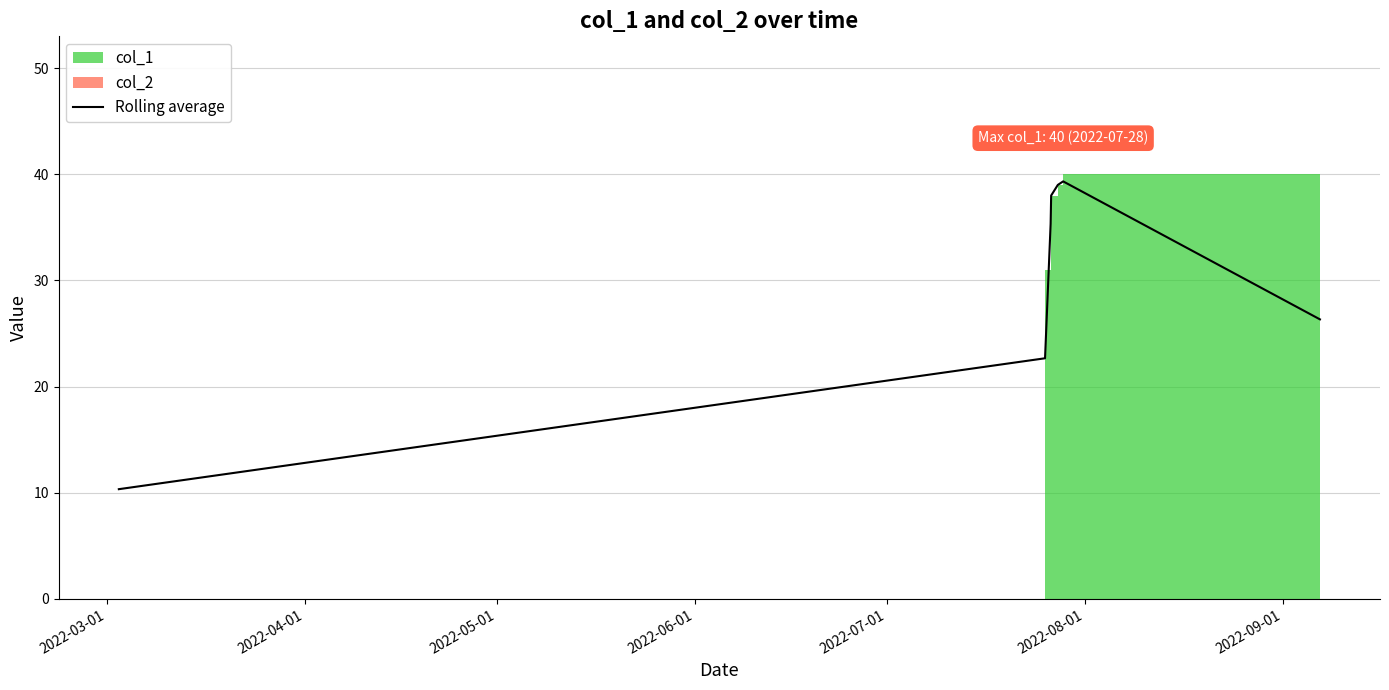

The value at 2022-09-01 is 6.1. True or false?

False